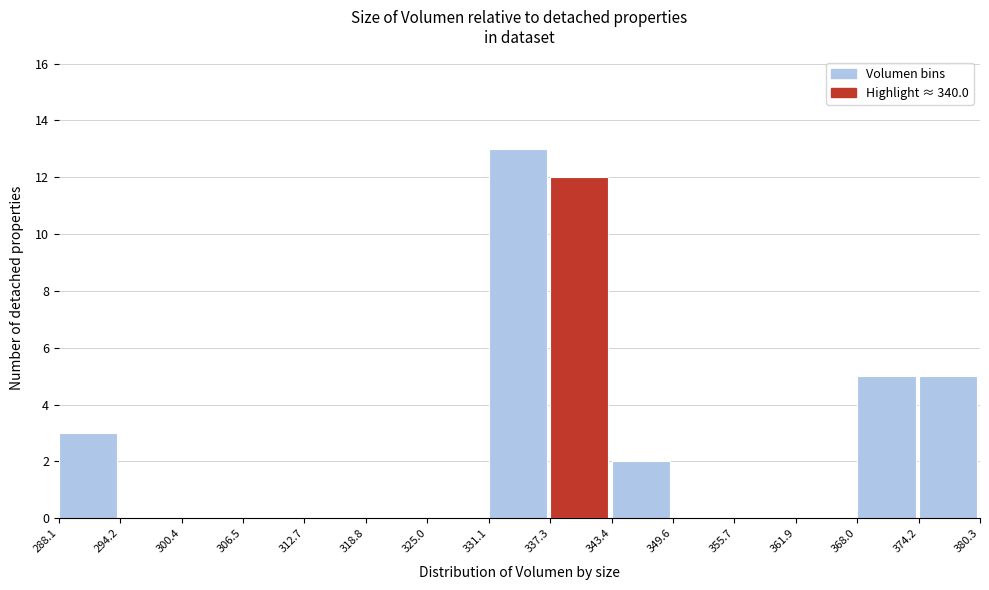

Reading left to right, list every bar in this chart as the range it spans on the x-axis followed by its height. The values are not printed on the chart, so give them approximately, as read against the axis.

288.1 to 294.2: 3
294.2 to 300.4: 0
300.4 to 306.5: 0
306.5 to 312.7: 0
312.7 to 318.8: 0
318.8 to 325.0: 0
325.0 to 331.1: 0
331.1 to 337.3: 13
337.3 to 343.4: 12
343.4 to 349.6: 2
349.6 to 355.7: 0
355.7 to 361.9: 0
361.9 to 368.0: 0
368.0 to 374.2: 5
374.2 to 380.3: 5